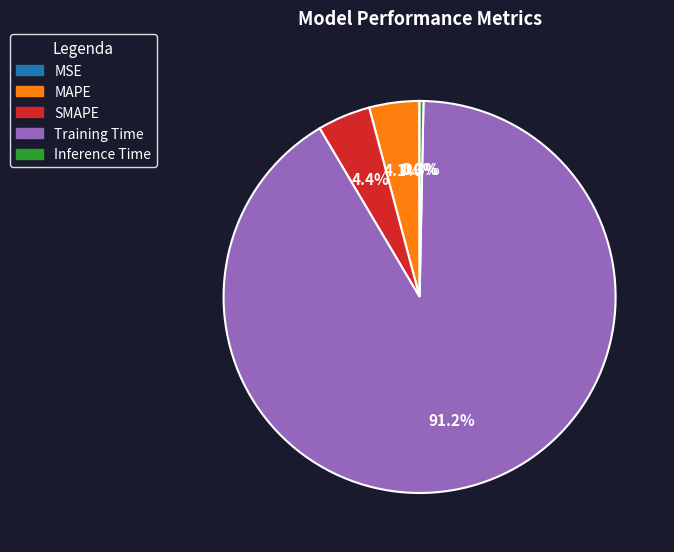

What portion of the pie excludes Inference Time?

99.7%